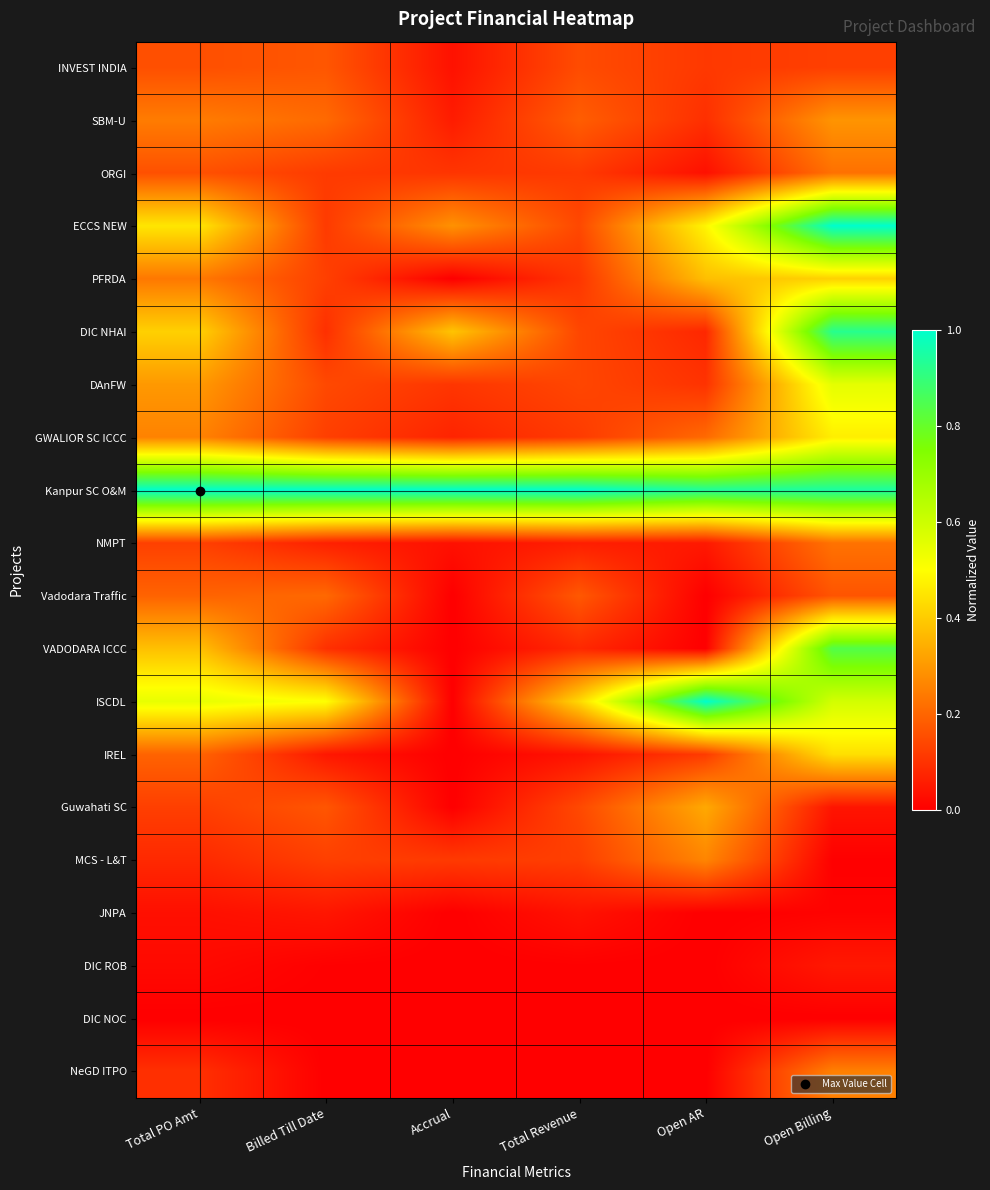

Which label corresponds to the smallest value in the chart?

Accrual